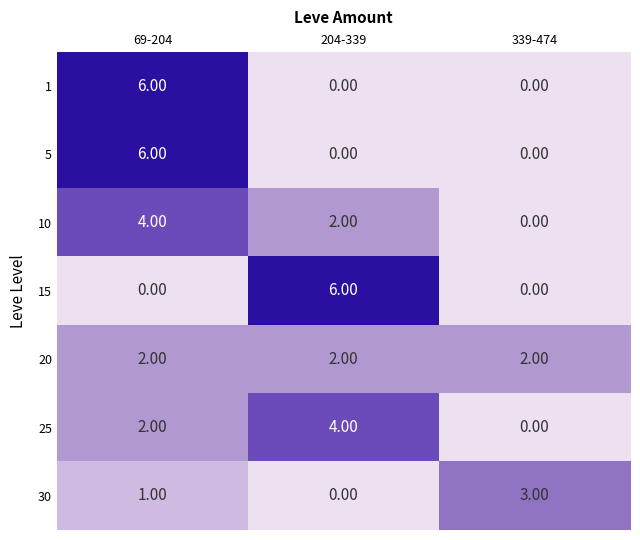

At how many categories does at least one series exceed 2?

3